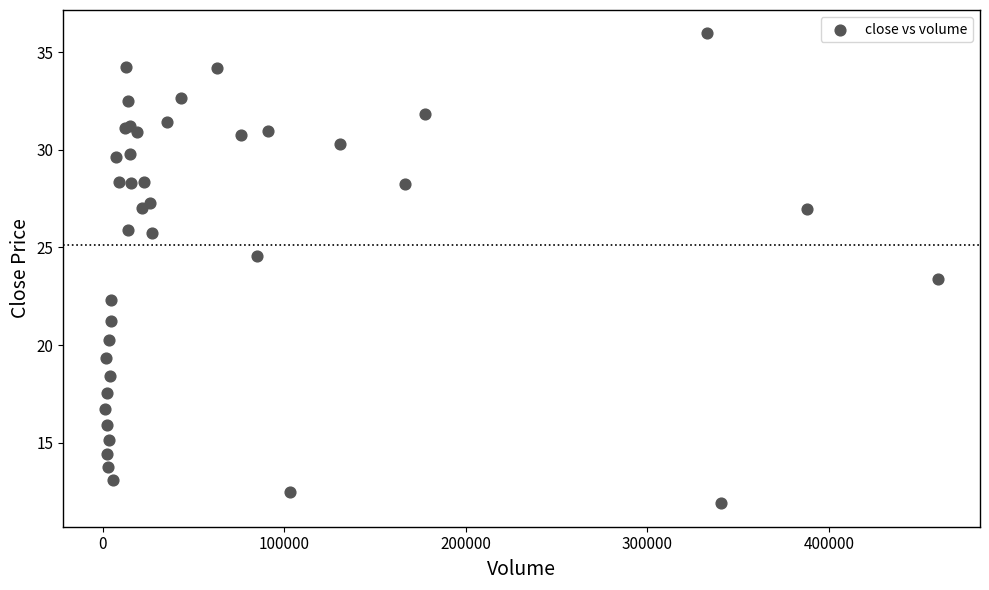

What Y value in the scatter plot is closest to 23?

23.4